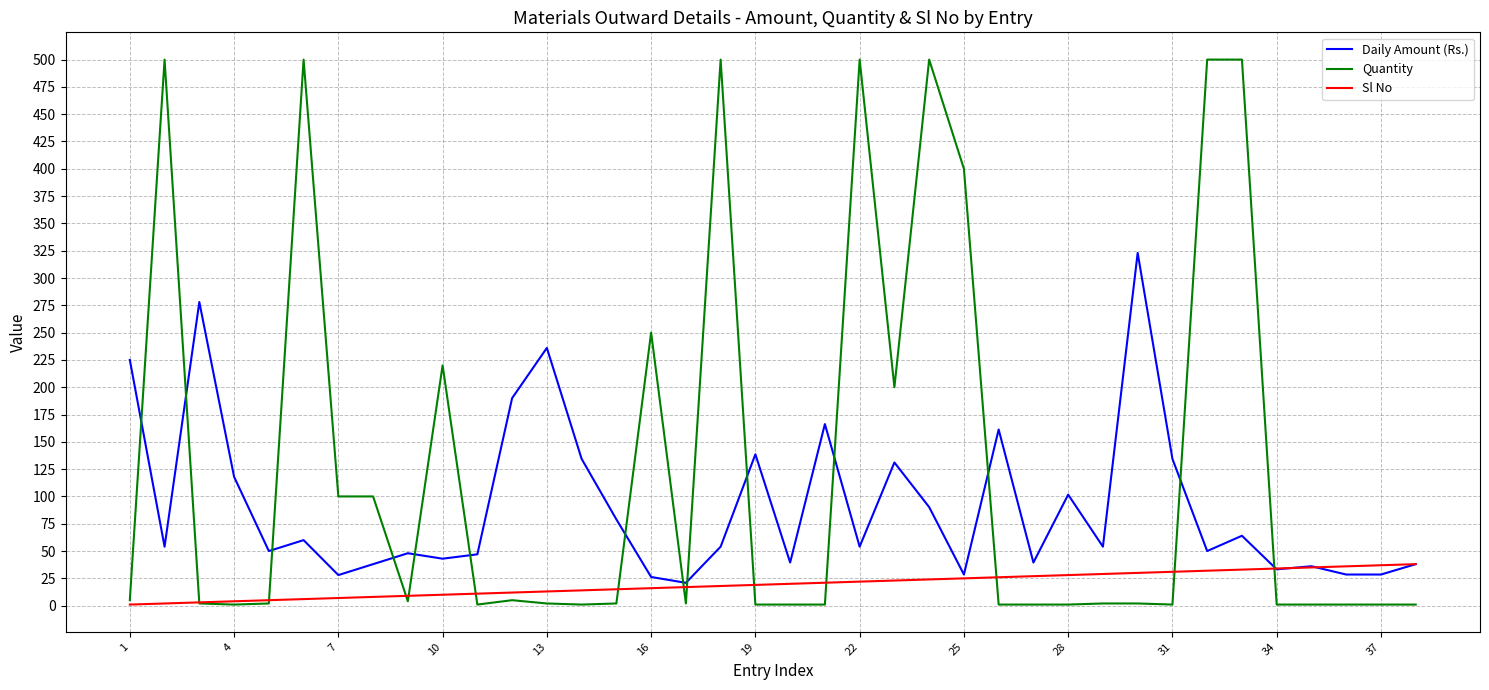

What is the lowest value of the Sl No series?

1.0